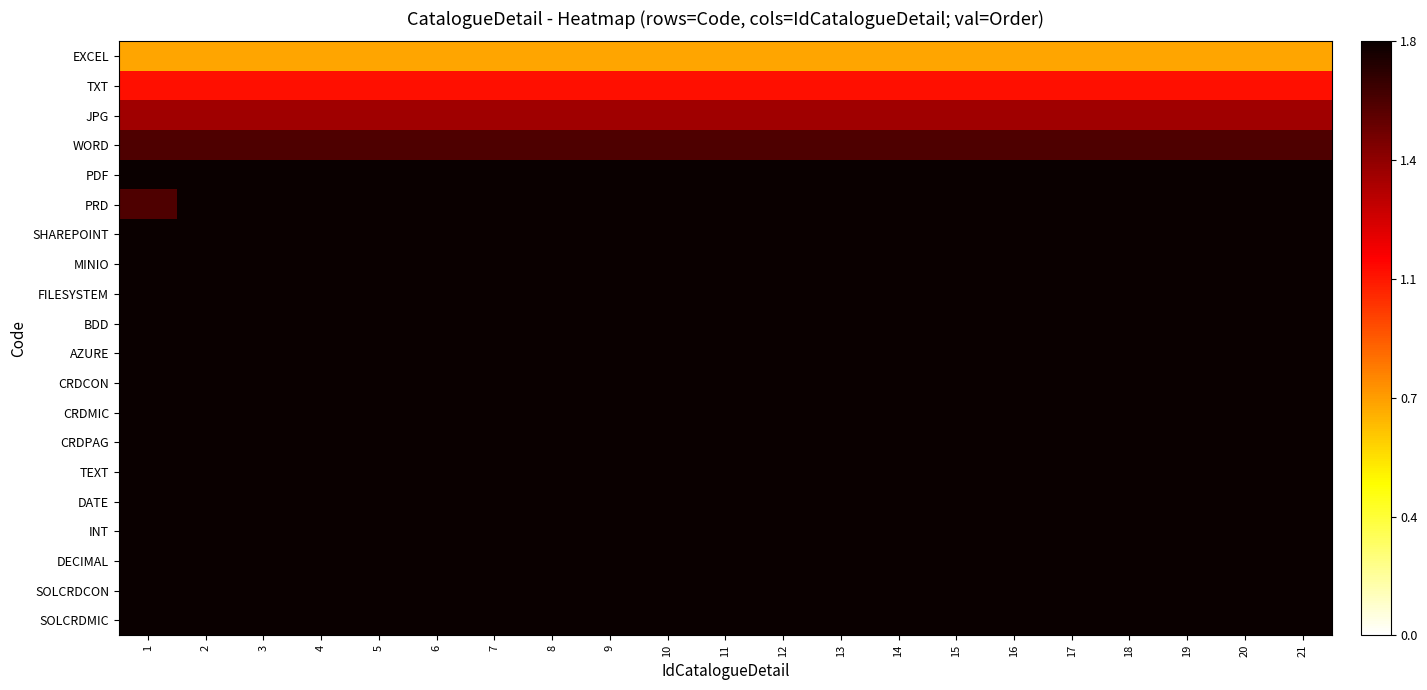

Rank the series at 17 from highest to lowest value.

PDF, PRD, SHAREPOINT, MINIO, FILESYSTEM, BDD, AZURE, CRDCON, CRDMIC, CRDPAG, TEXT, DATE, INT, DECIMAL, SOLCRDCON, SOLCRDMIC, WORD, JPG, TXT, EXCEL